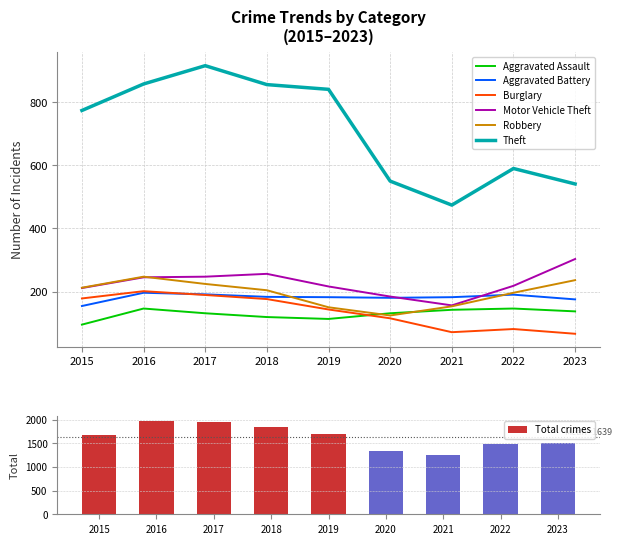

At which label is Burglary closest to 133?

2019